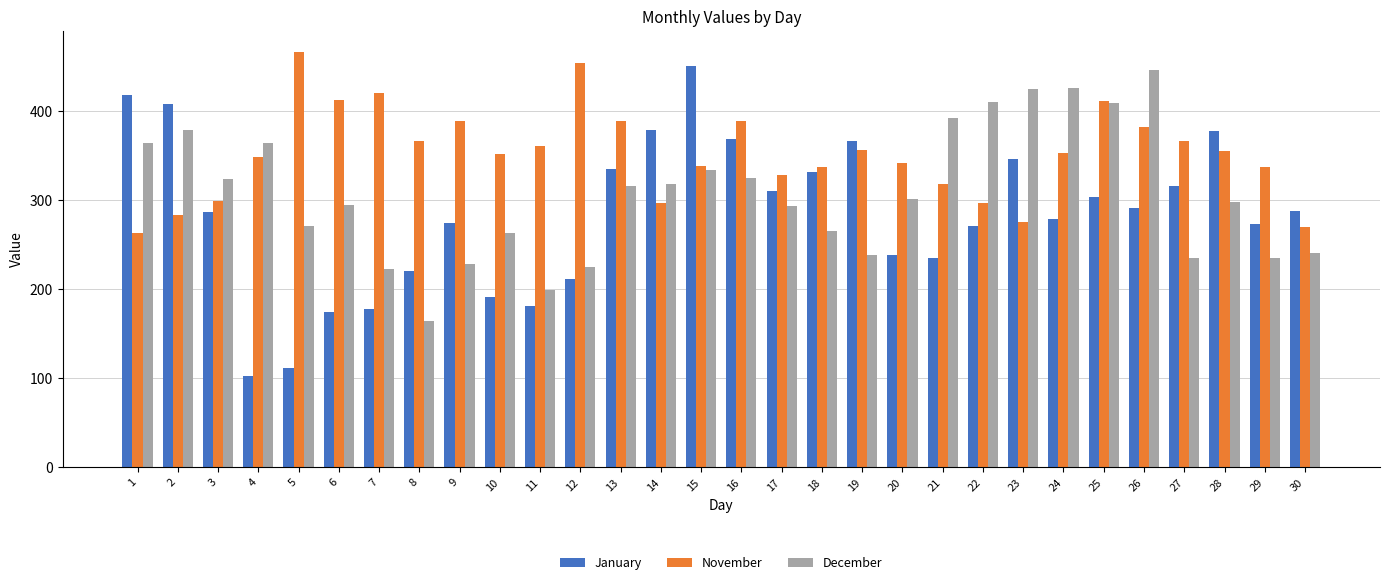

At which label does January first exceed 288?

1